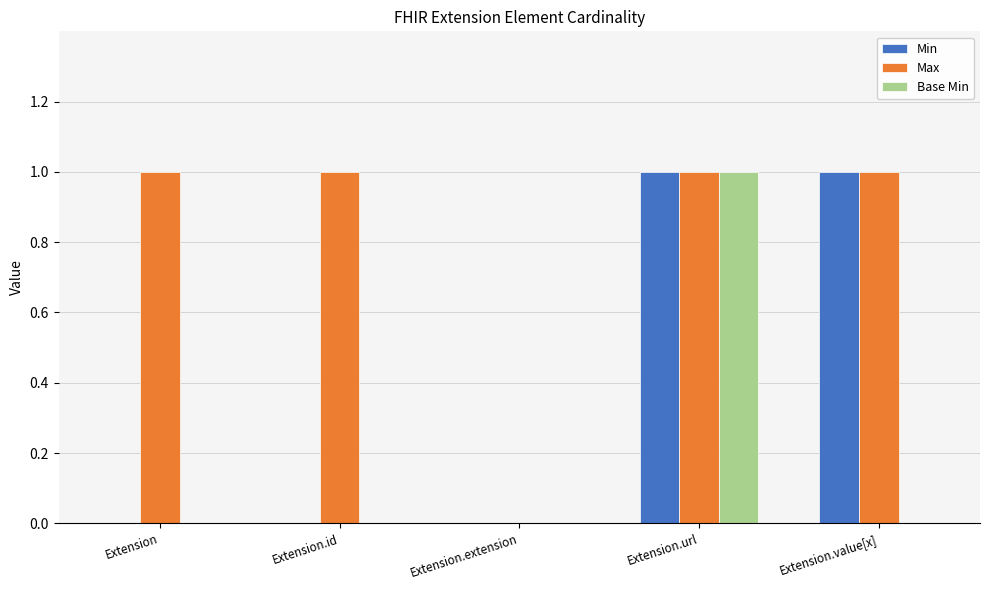

True or false: Max has a value of 2 at Extension.

False